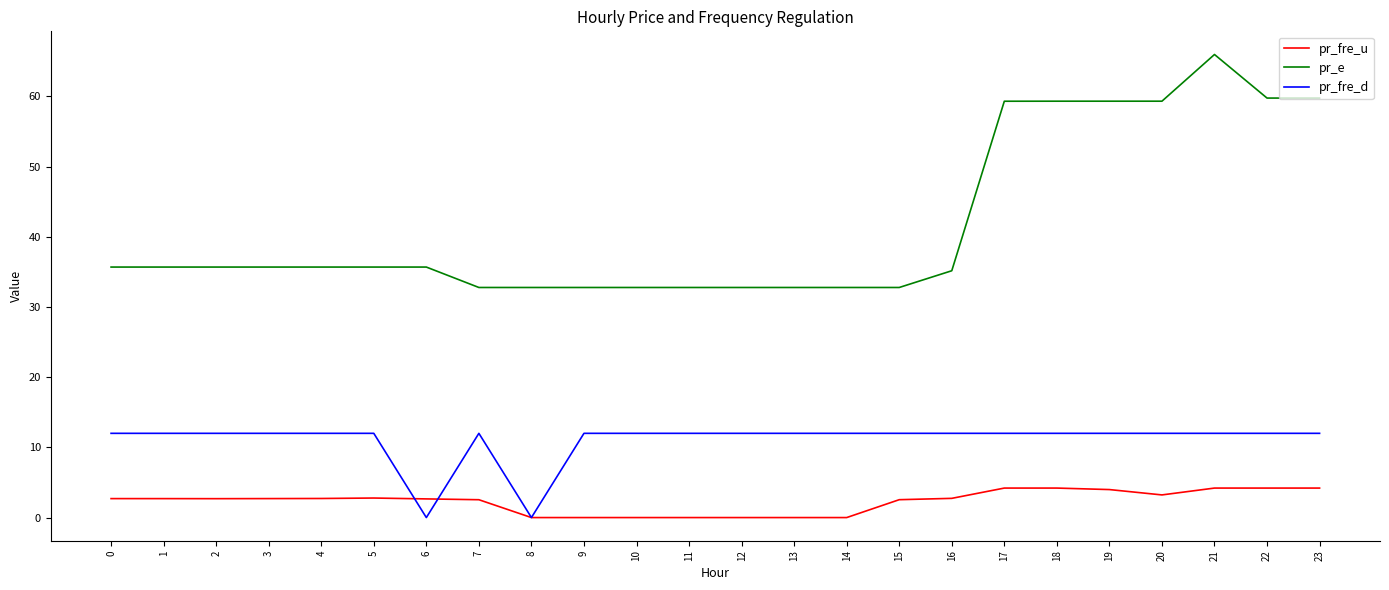

What is the average value of the pr_e series?

41.8